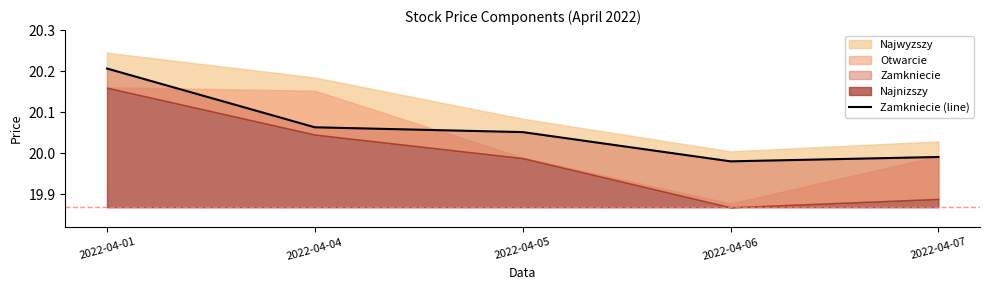

Which category has the highest value across all series?

2022-04-01